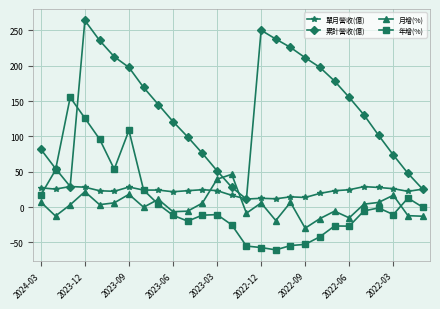

Rank the series by their maximum value, from lowest to highest.

單月營收(億), 月增(%), 年增(%), 累計營收(億)